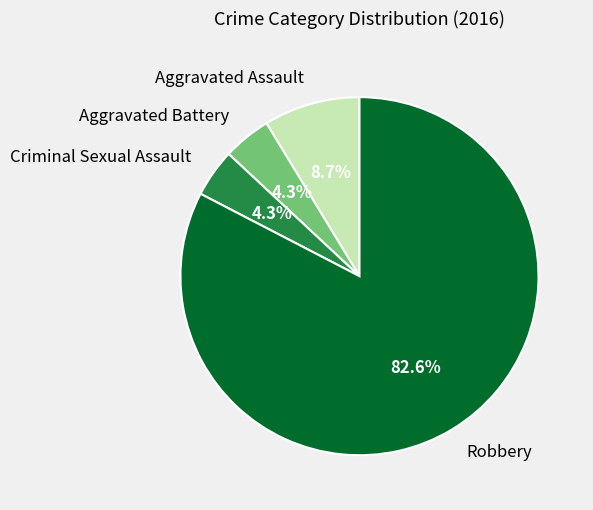

What is the largest slice in the pie chart?

Robbery